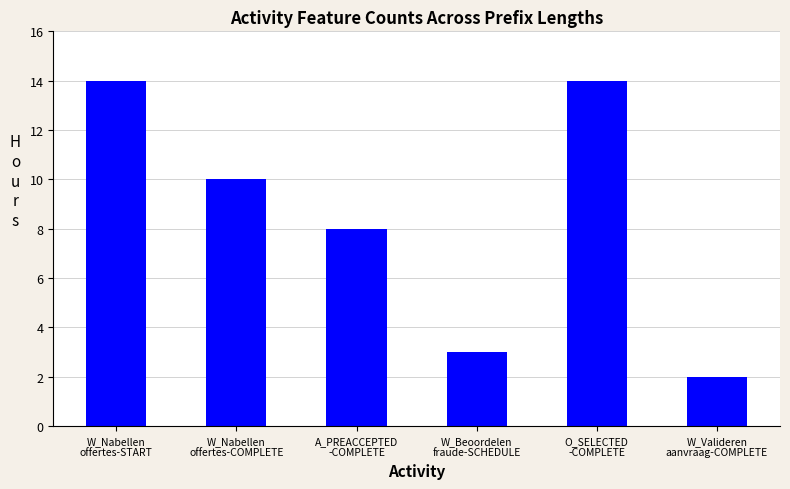

Which category has the lowest value across all series?

W_Valideren
aanvraag-COMPLETE